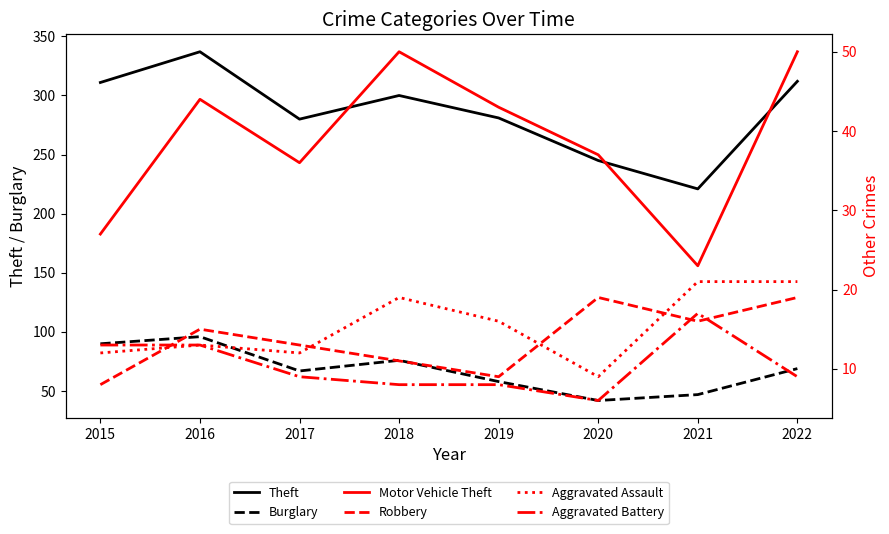

What are all the series names shown in the legend?

Theft, Burglary, Motor Vehicle Theft, Robbery, Aggravated Assault, Aggravated Battery